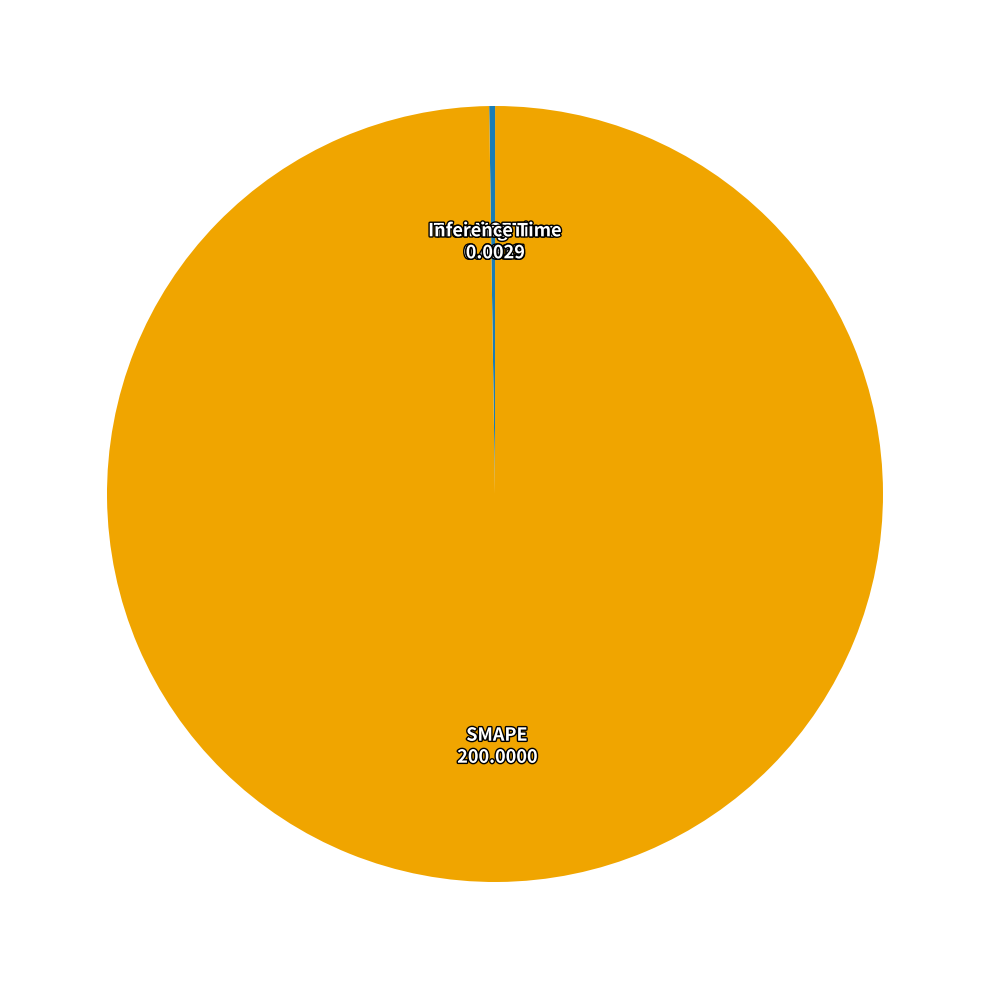

True or false: SMAPE accounts for 86% of the total.

False